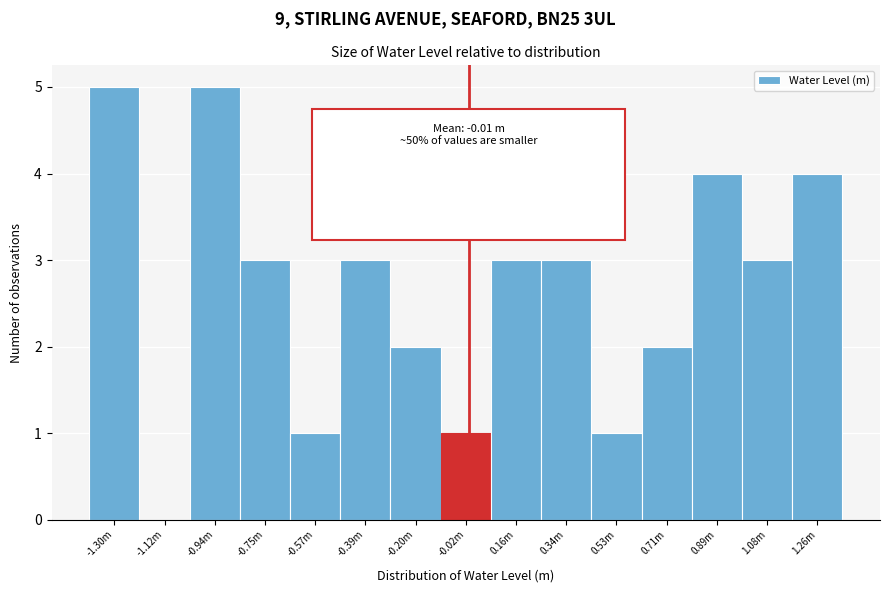

Reading right to left, what are all the values shown in this chart?

1.26m=4	1.08m=3	0.89m=4	0.71m=2	0.53m=1	0.34m=3	0.16m=3	-0.02m=1	-0.20m=2	-0.39m=3	-0.57m=1	-0.75m=3	-0.94m=5	-1.12m=0	-1.30m=5